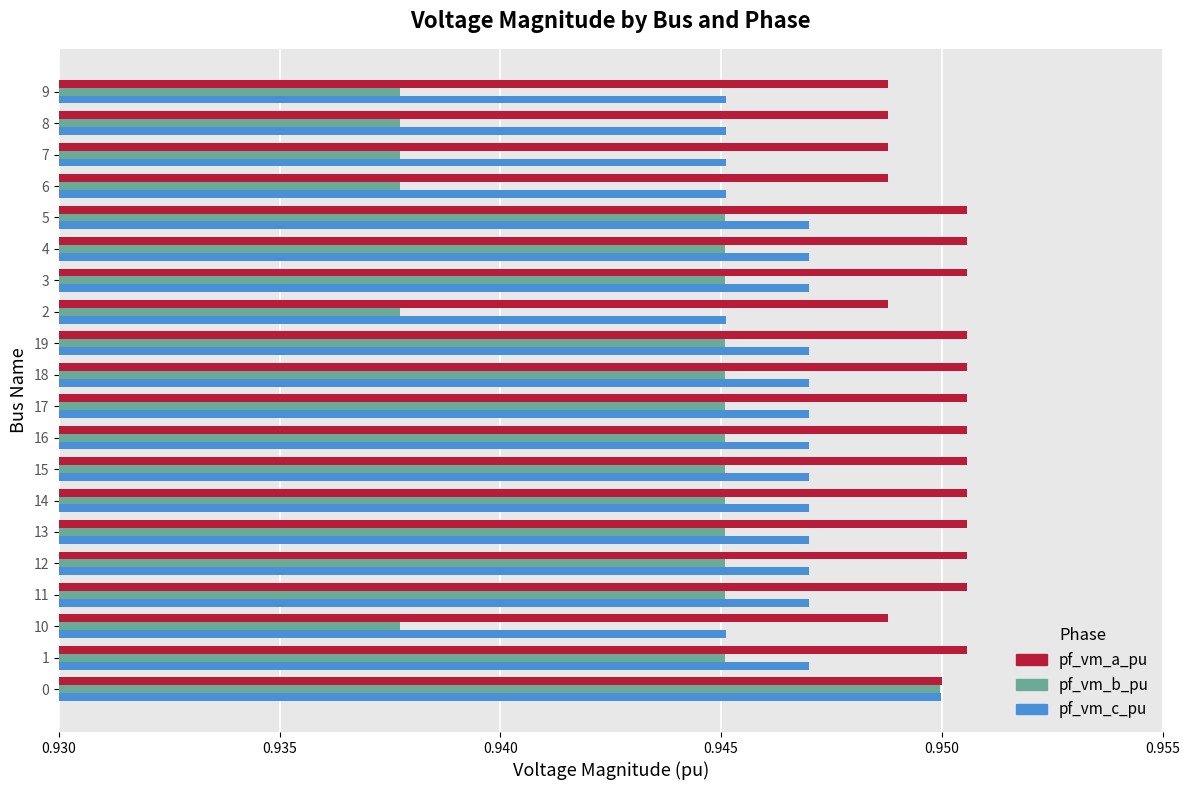

Rank the series by their average value, from highest to lowest.

pf_vm_a_pu, pf_vm_c_pu, pf_vm_b_pu